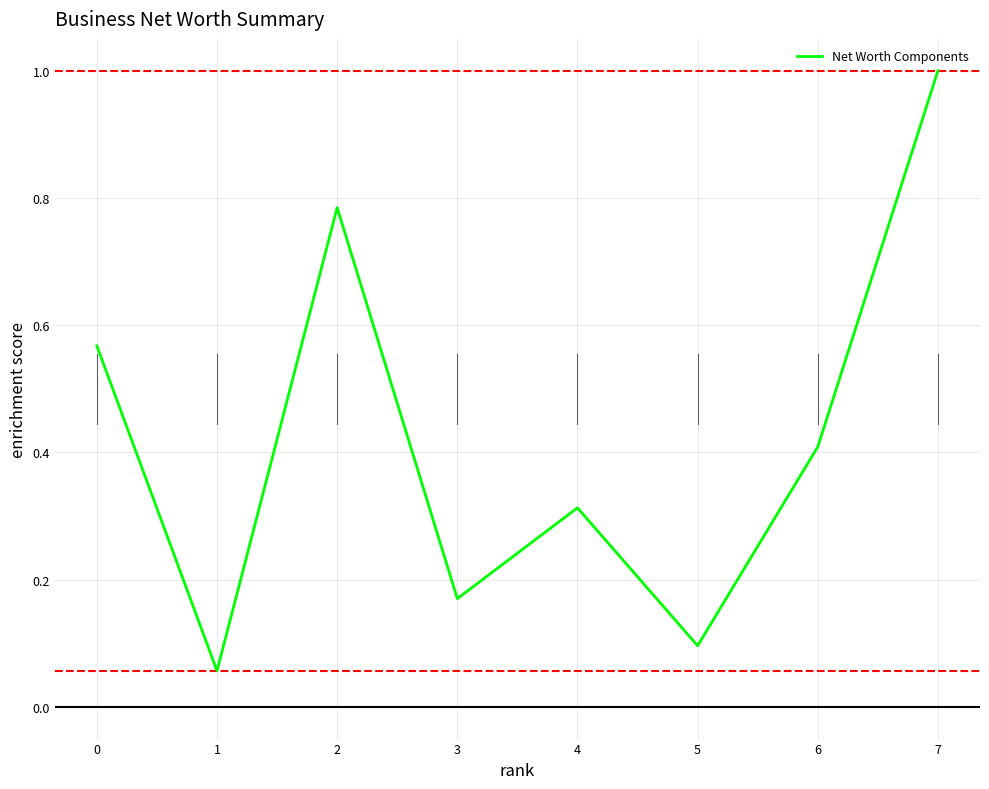

What value does the data have at 7?

1.0